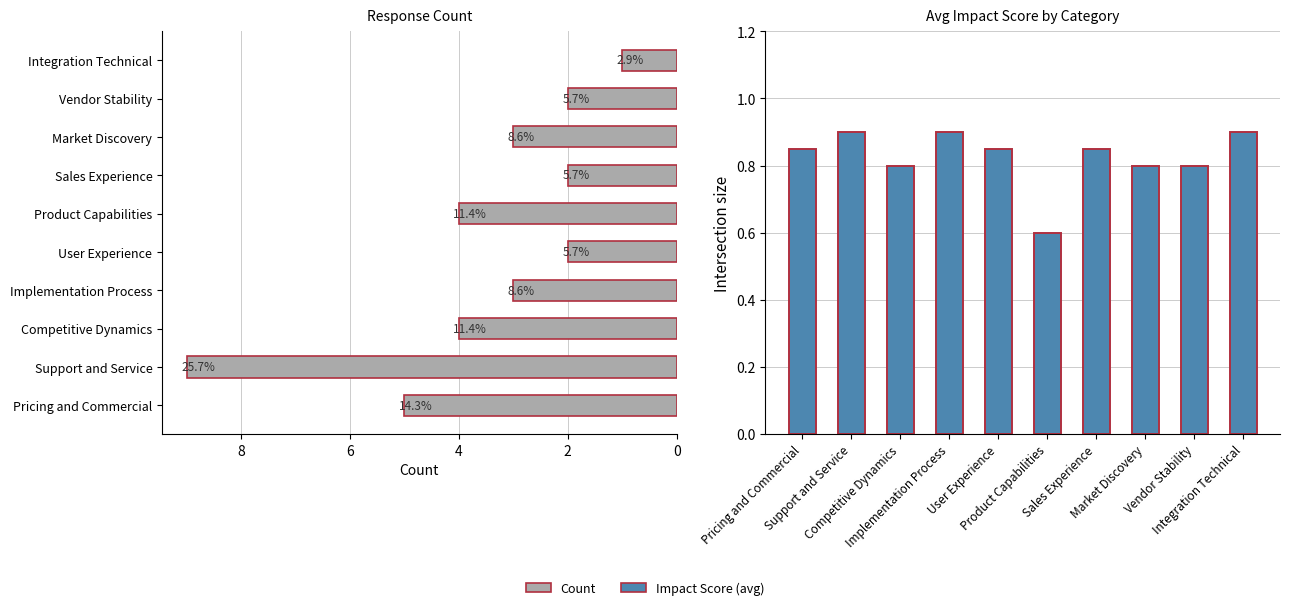

What is the total value across all series at 6?

3.9